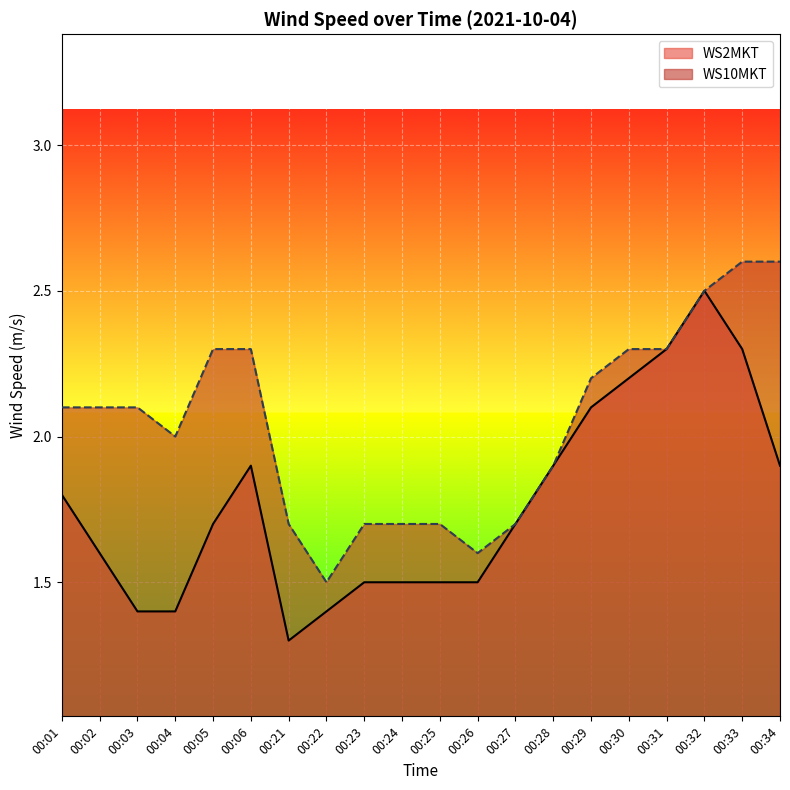

Reading left to right, transcribe all the data shown in this chart.

WS2MKT: 1.8	1.6	1.4	1.4	1.7	1.9	1.3	1.4	1.5	1.5	1.5	1.5	1.7	1.9	2.1	2.2	2.3	2.5	2.3	1.9
WS10MKT: 2.1	2.1	2.1	2.0	2.3	2.3	1.7	1.5	1.7	1.7	1.7	1.6	1.7	1.9	2.2	2.3	2.3	2.5	2.6	2.6